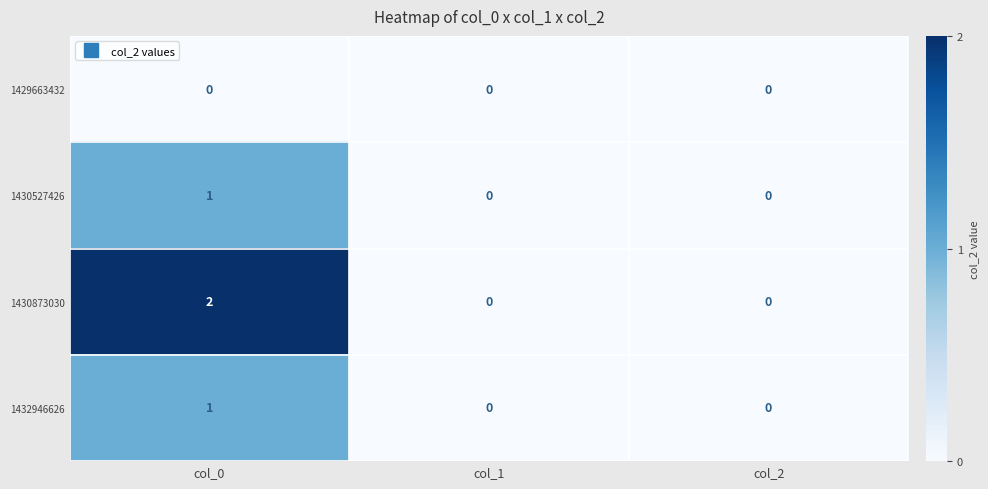

Reading right to left, transcribe all the data shown in this chart.

1429663432: 0	0	0
1430527426: 0	0	1
1430873030: 0	0	2
1432946626: 0	0	1